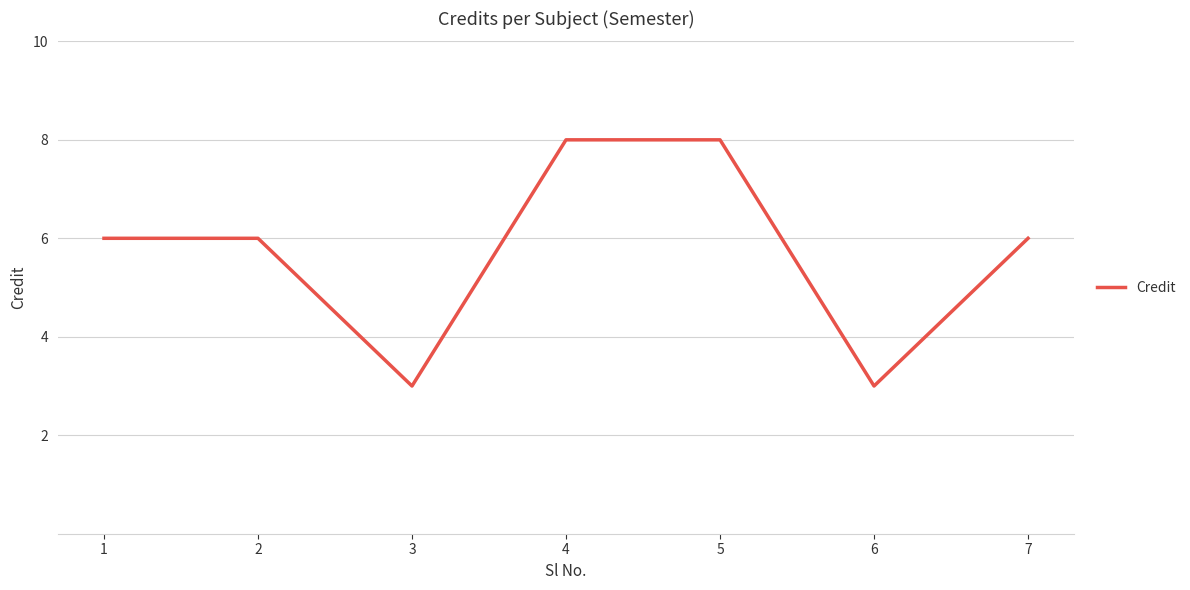

Between 4 and 7, which is larger?

4